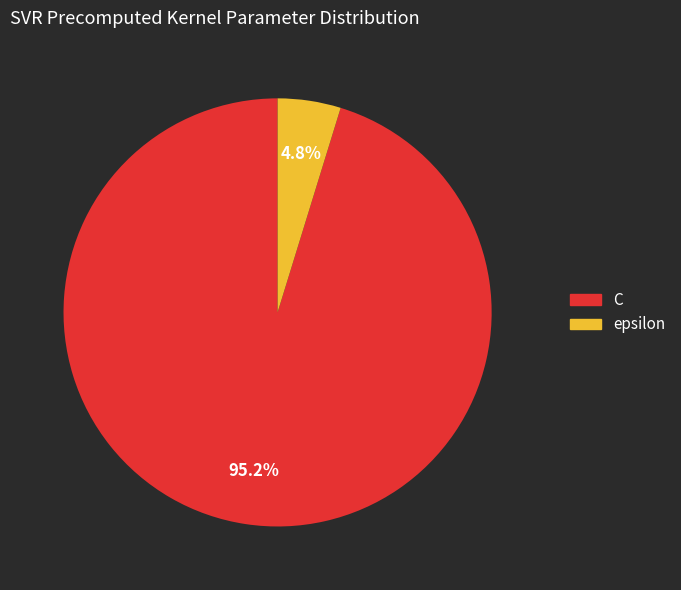

Between C and epsilon, which is larger?

C